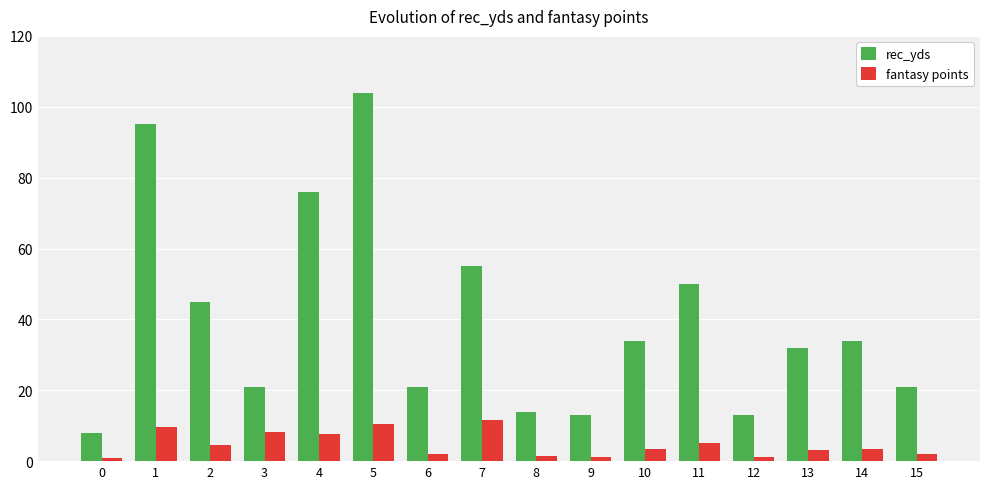

List the series in order of their overall mean, lowest first.

fantasy points, rec_yds